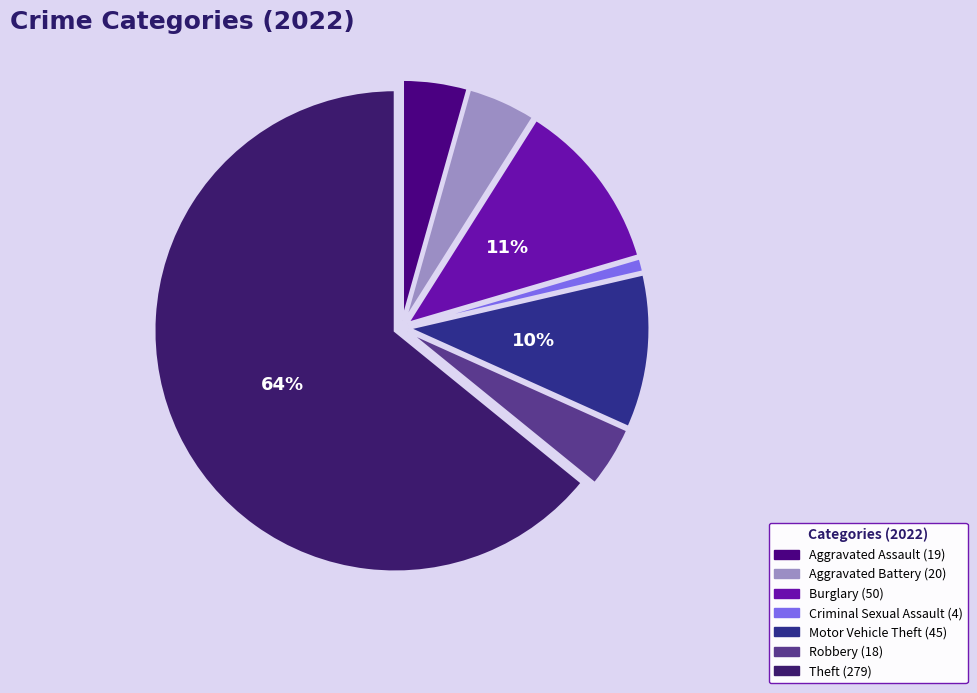

How many slices are in this pie chart?

7